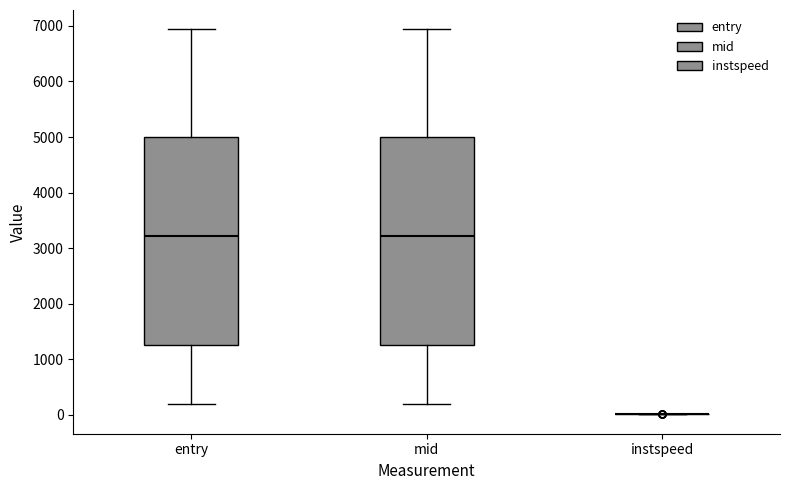

Reading left to right, transcribe this box plot: for each box, give where its median line is, the range the box spans, and where its two whiskers end, as read against the y-axis. The values are not printed on the chart, so give them approximately, as read against the axis.

entry: median 3200, box 1300 to 5000, whiskers 200 to 6900
mid: median 3200, box 1300 to 5000, whiskers 200 to 6900
instspeed: box collapsed to a line at 0, whiskers 0 to 0